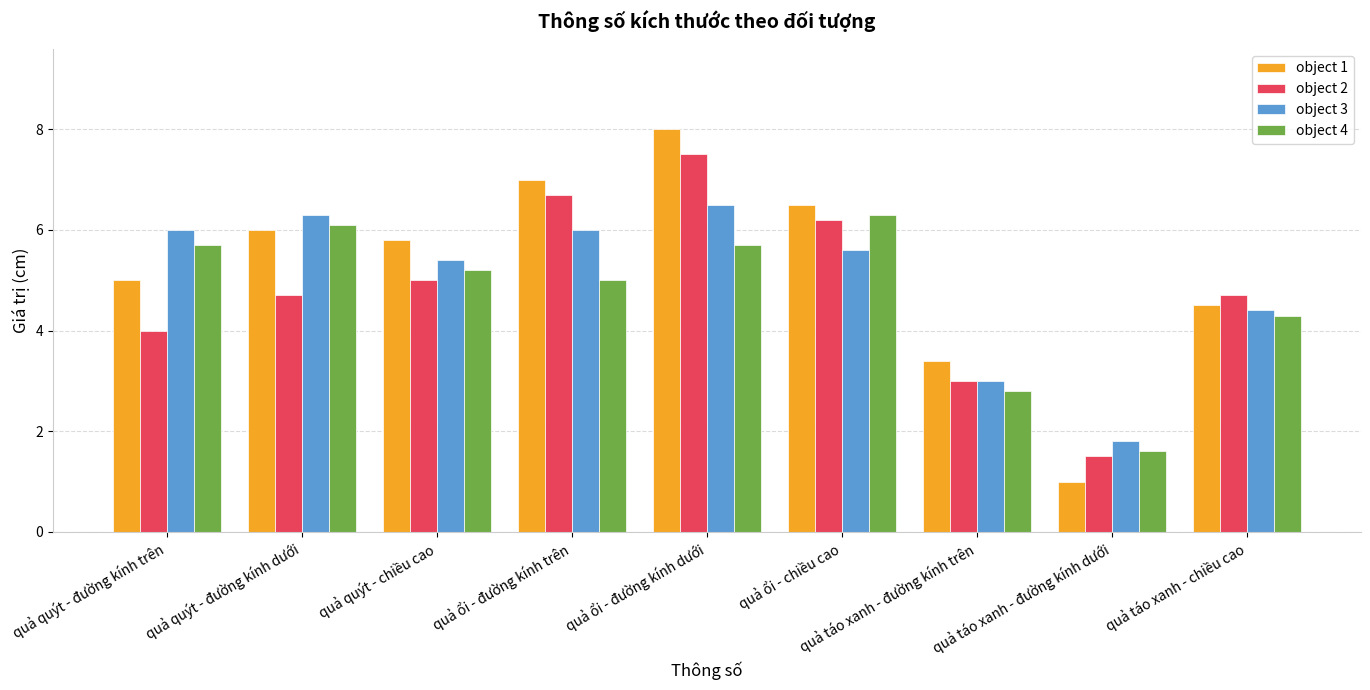

How many bars are there in total?

36